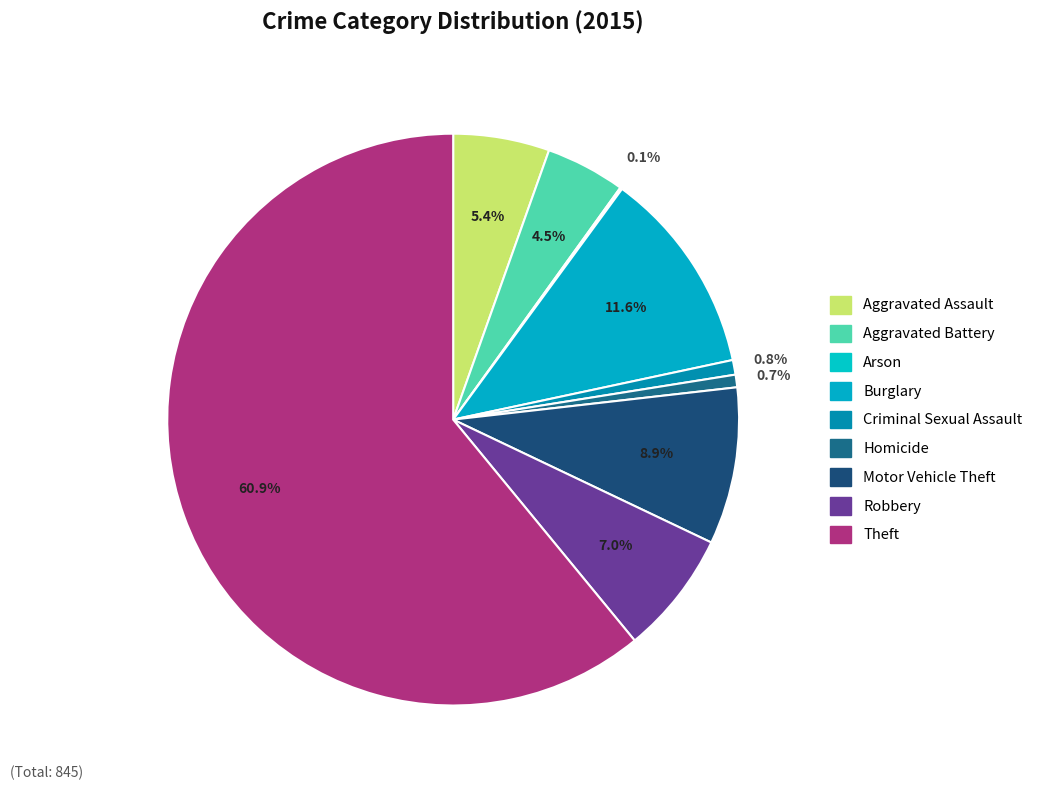

What portion of the pie excludes Aggravated Assault?

94.6%